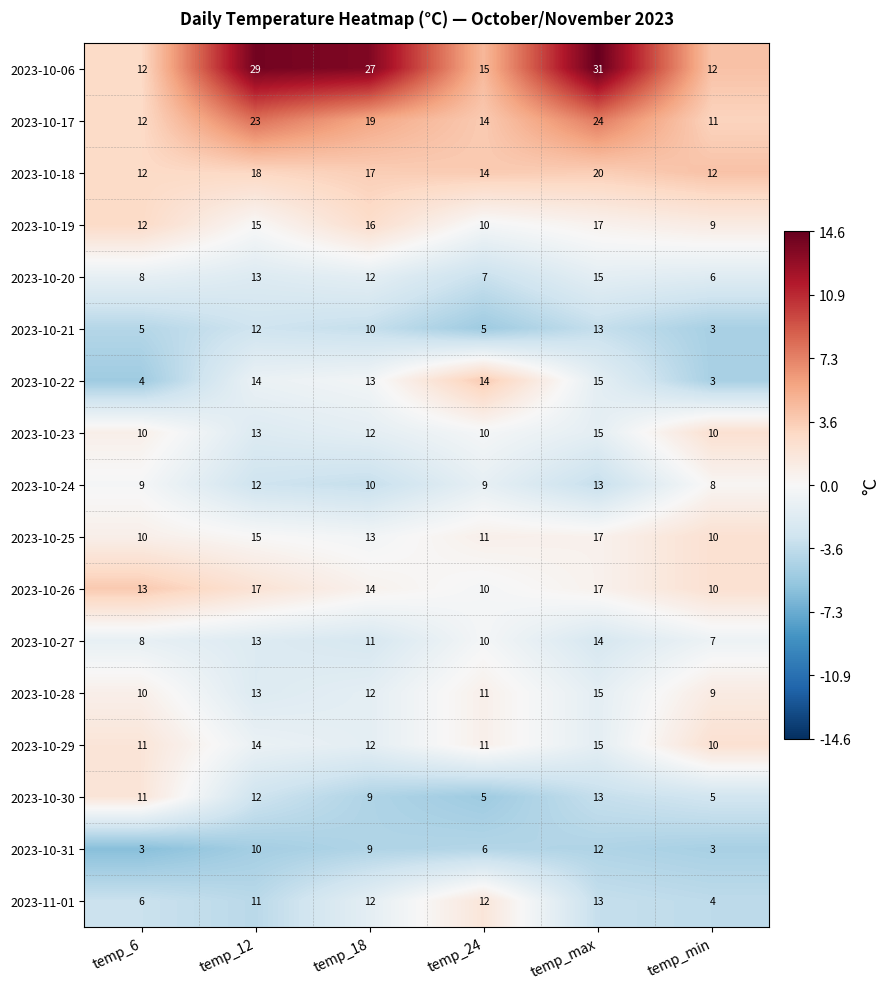

How many series are shown in this chart?

17